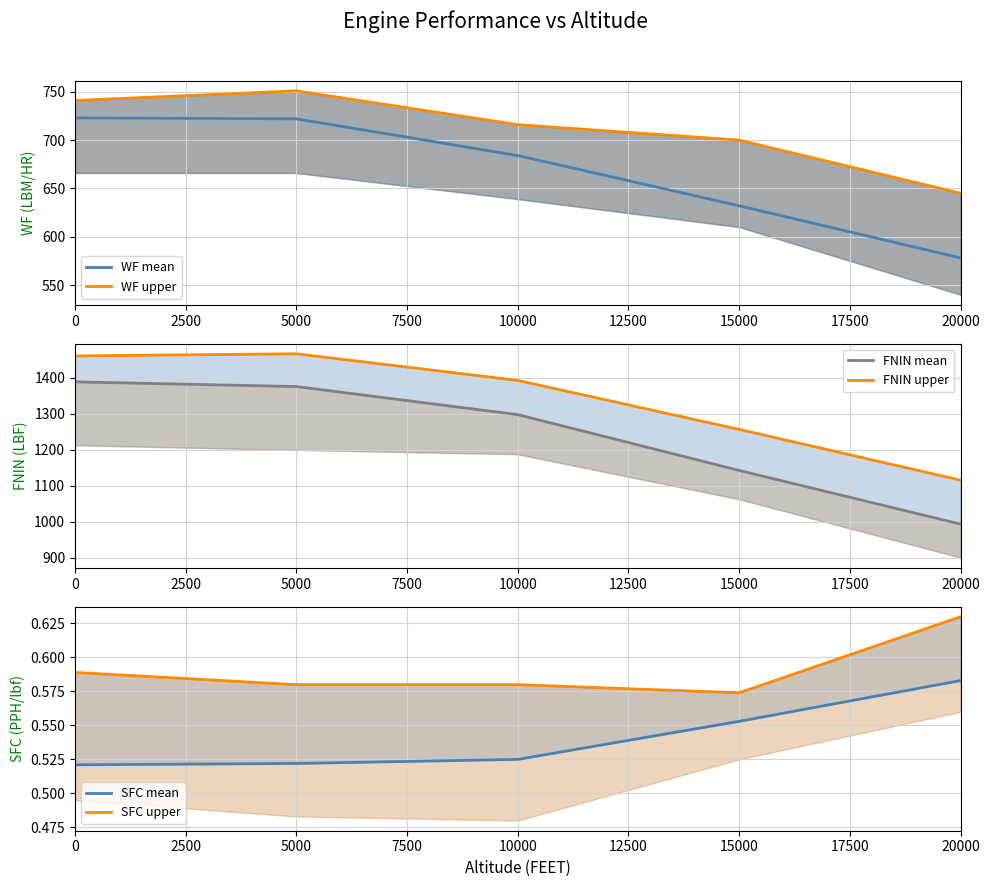

Where is WF mean nearest to the value 650?

15000